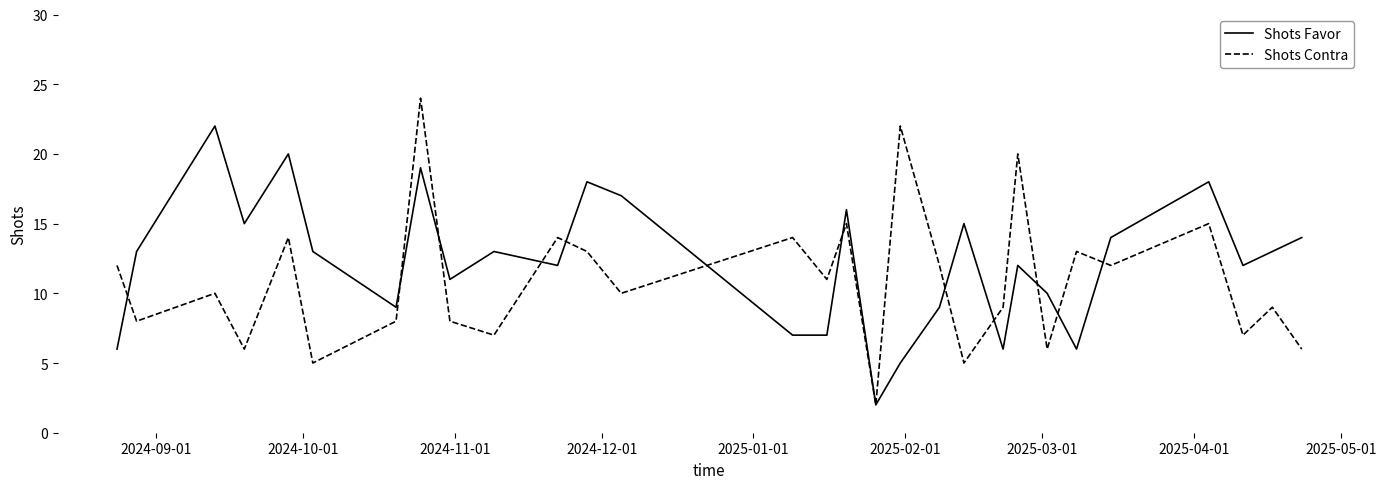

What is the highest value of the Shots Favor series?

22